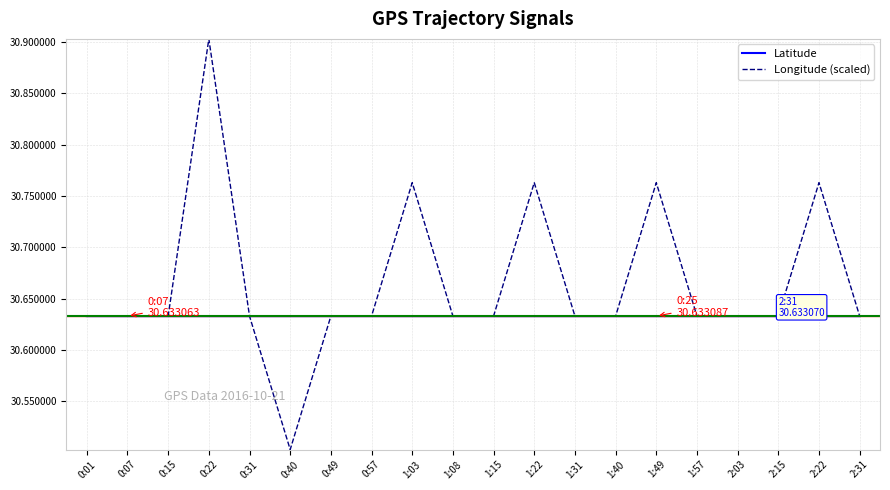

What position from the left is 1:08?

10